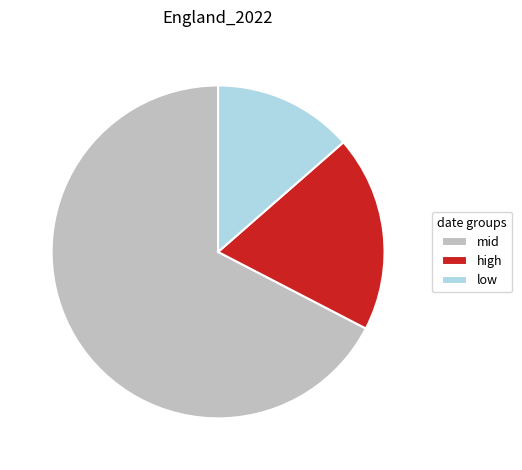

Do low and mid together represent more than half of the pie?

Yes